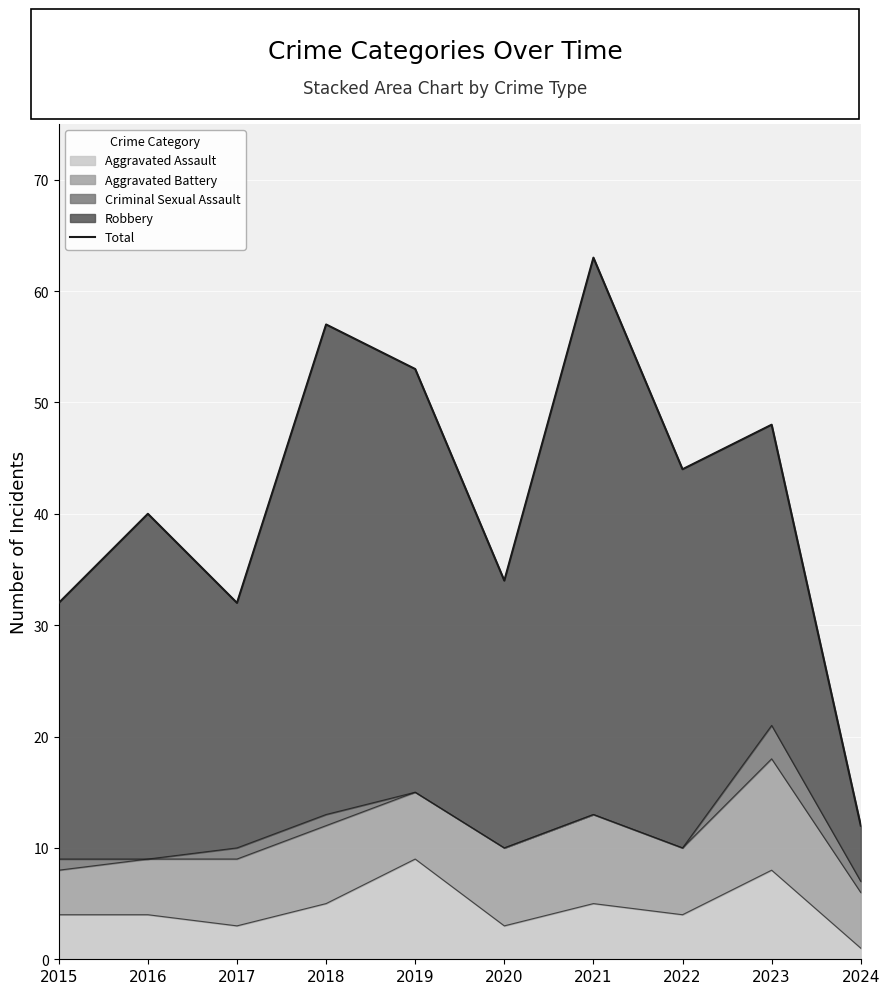

Is it true that the value at 2021 is 63?

True